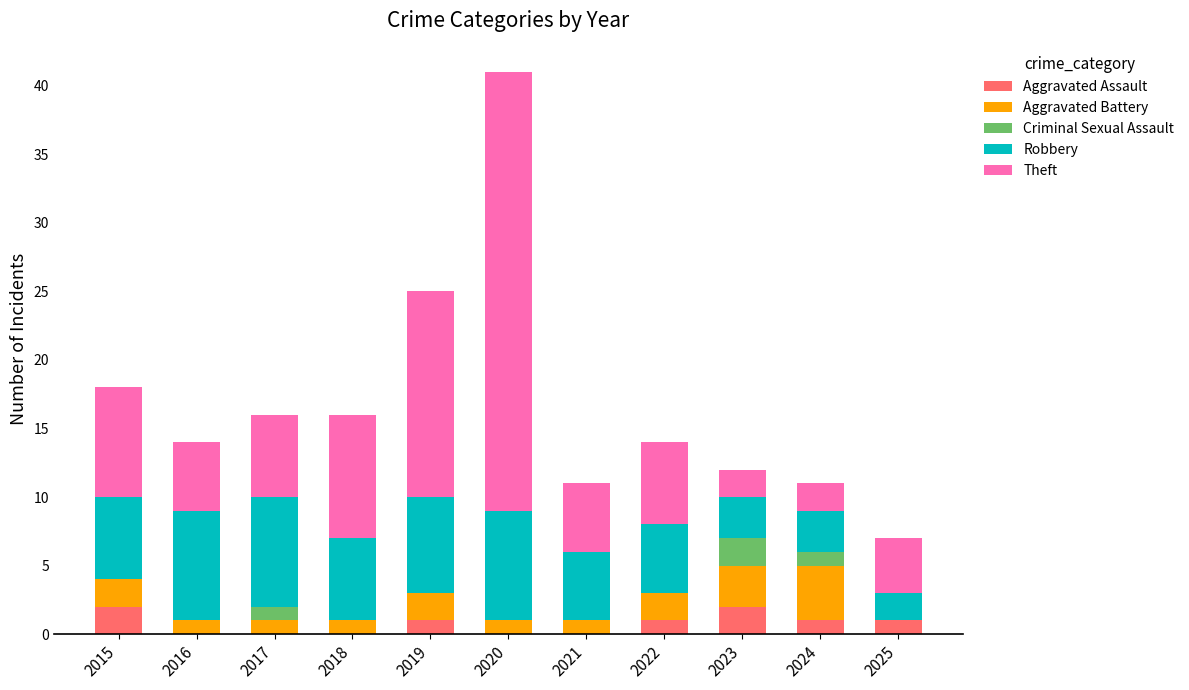

What is the total value across all series at 2017?

16